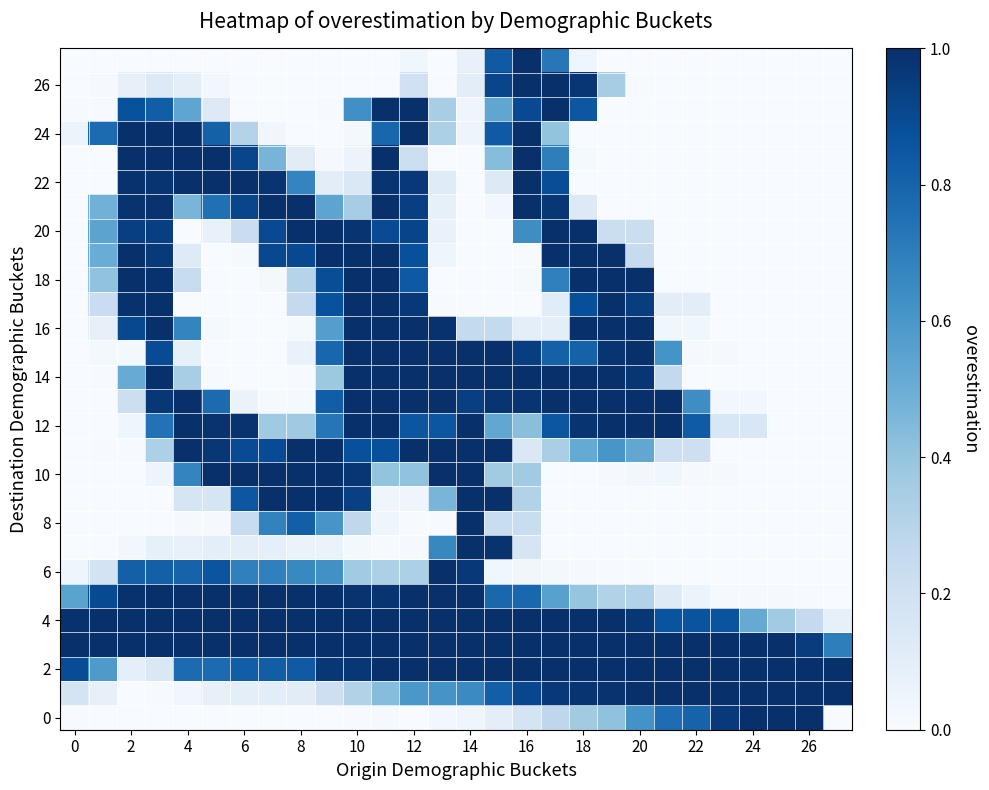

What is the greatest value displayed?

1.0